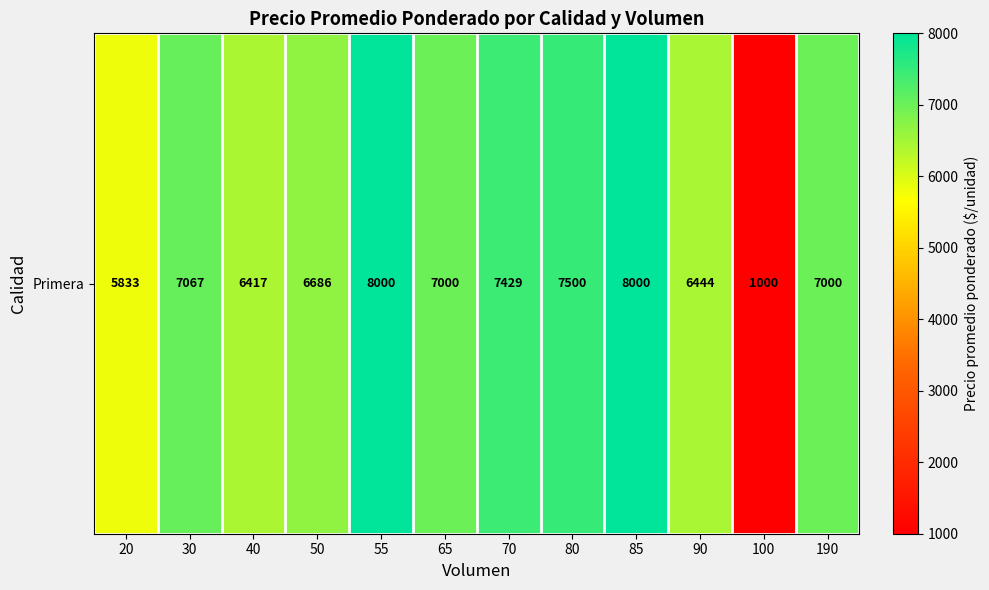

Which has a higher value, 30 or 40?

30